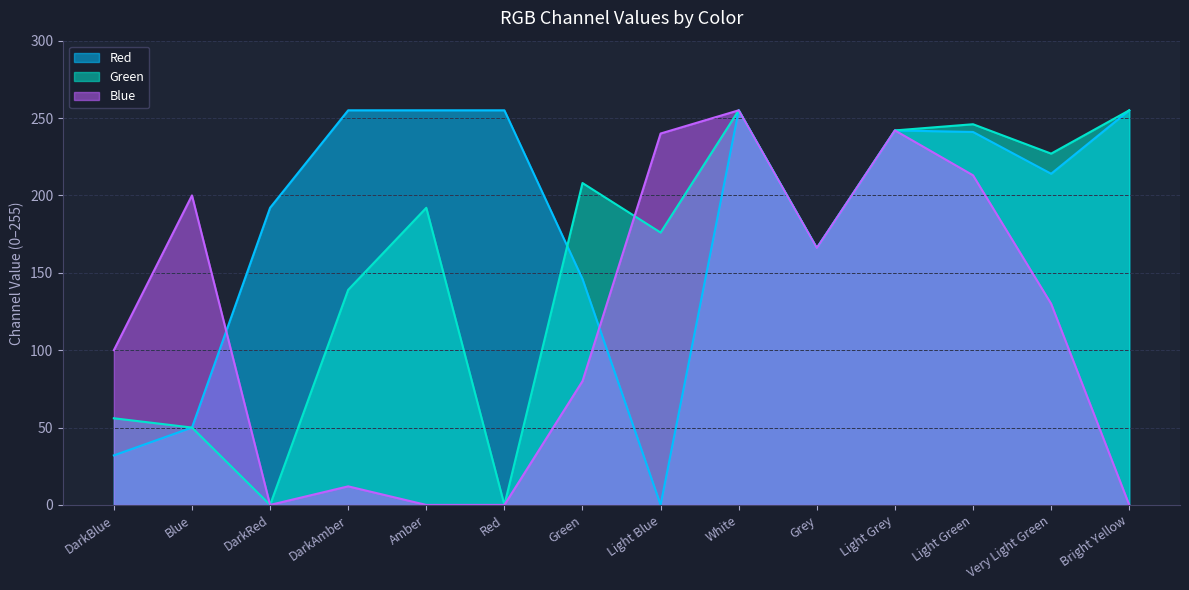

What are all the series names shown in the legend?

Red, Green, Blue